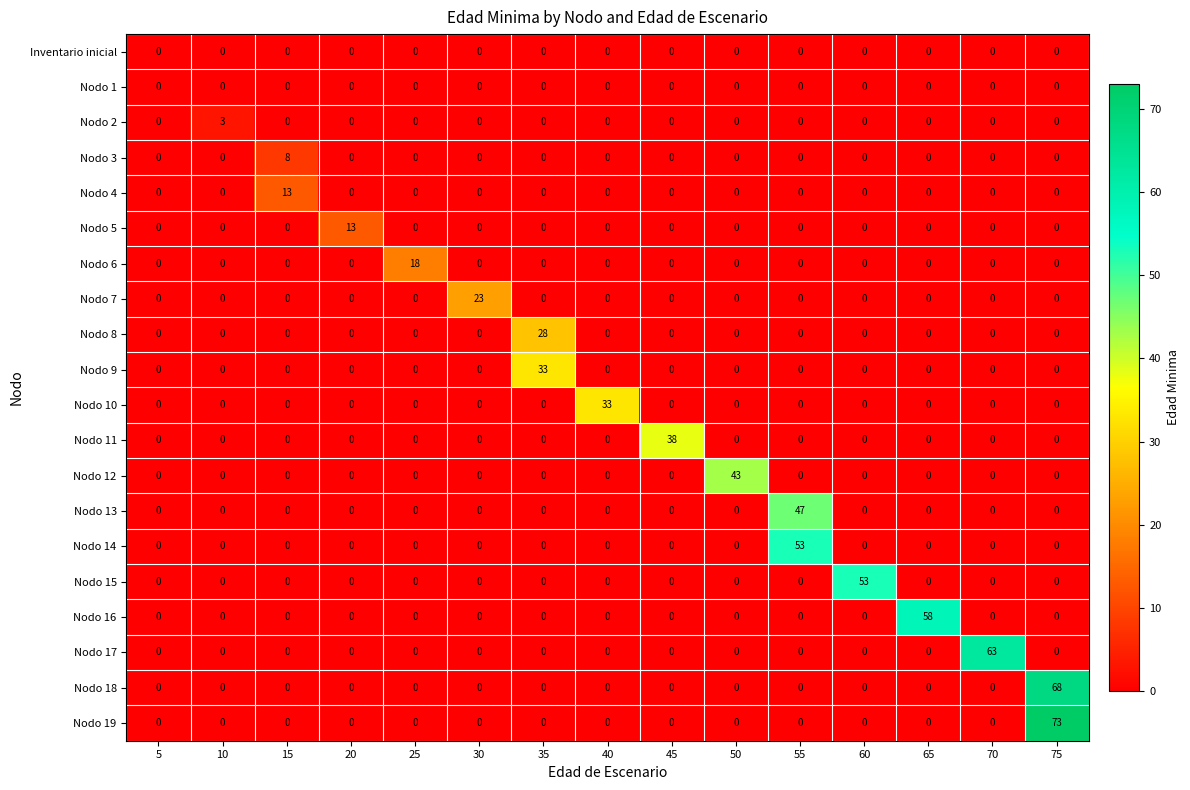

What is the maximum value for Nodo 19?

73